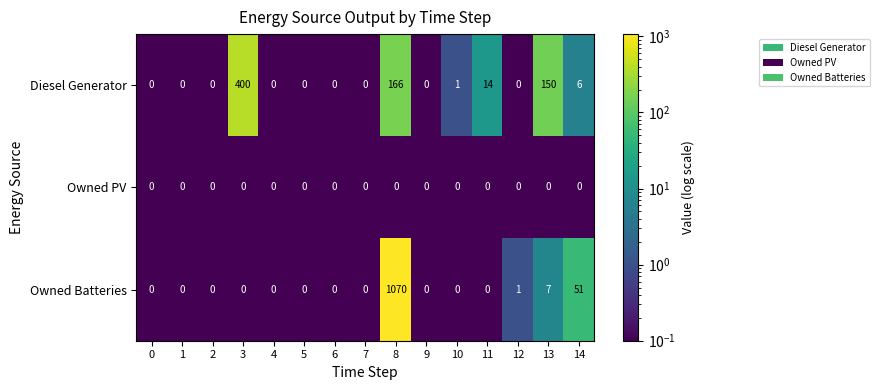

The value of Owned Batteries at 3 is 0. True or false?

True